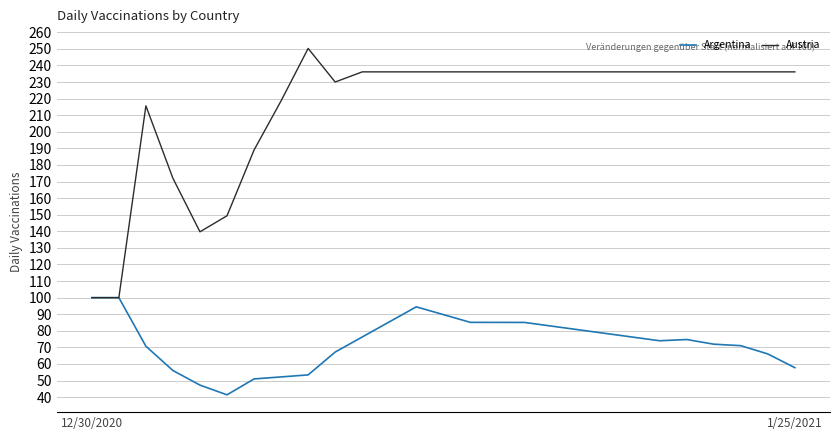

Is this an area chart (filled region under the line)?

No